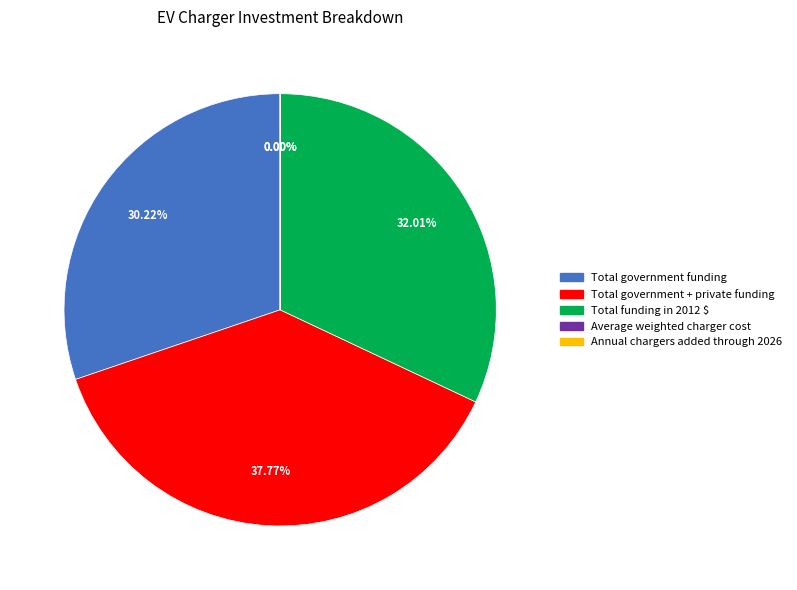

Which slice is the largest?

Total government + private funding